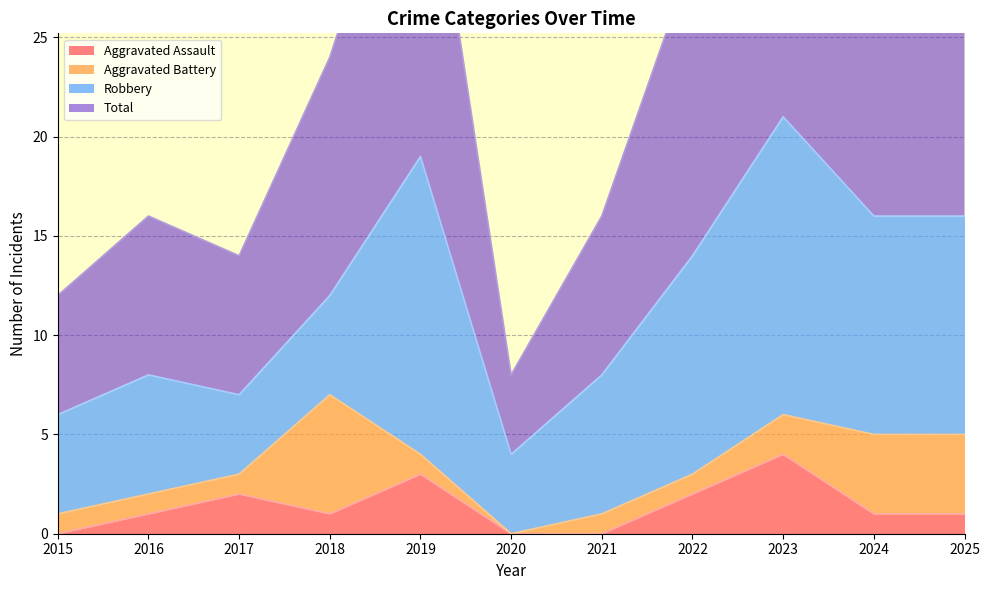

True or false: Aggravated Assault has more than 1 interior local peaks.

True